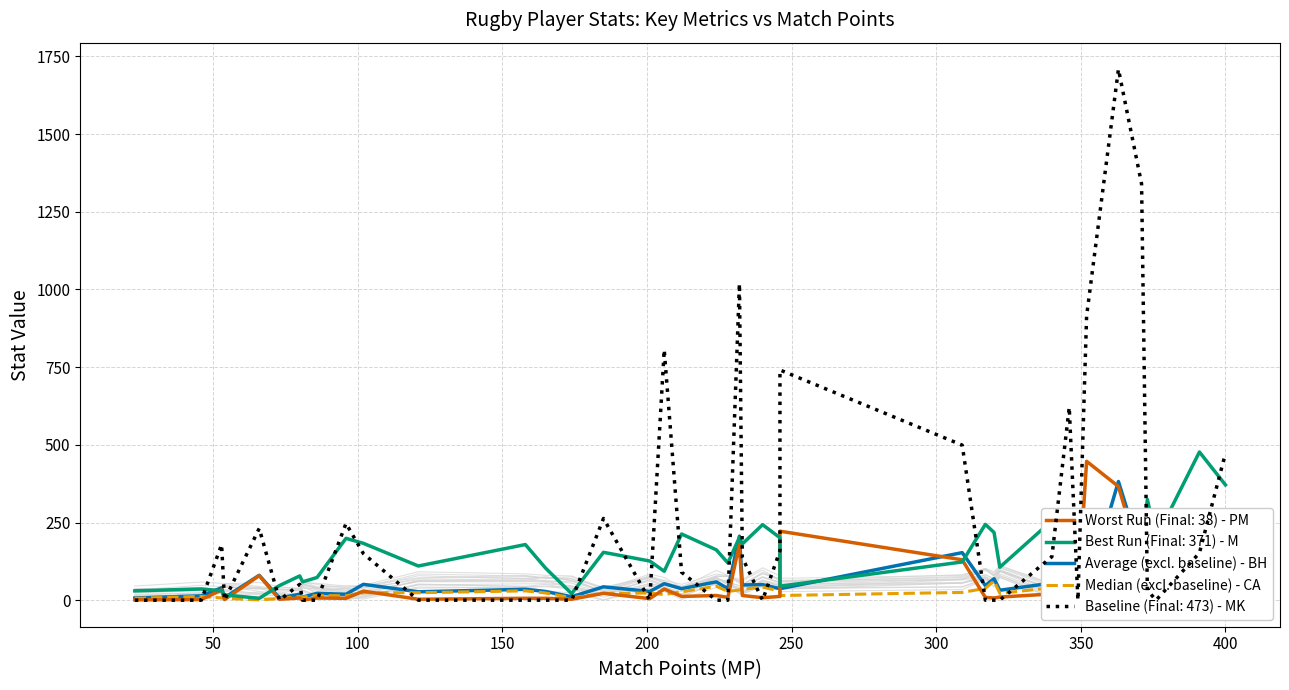

Does the chart have visible grid lines?

Yes